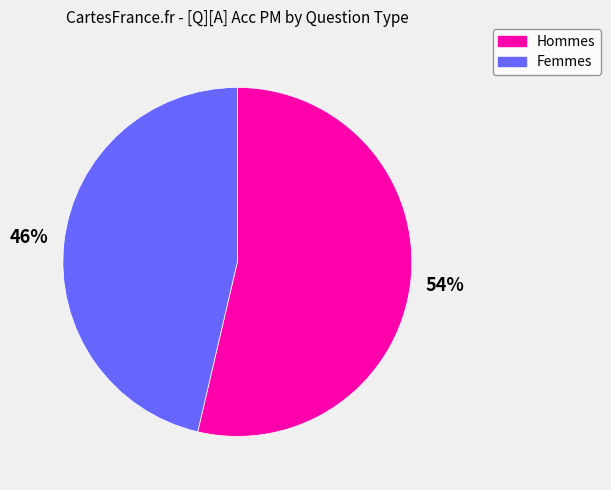

Is there a majority slice in this chart?

Yes